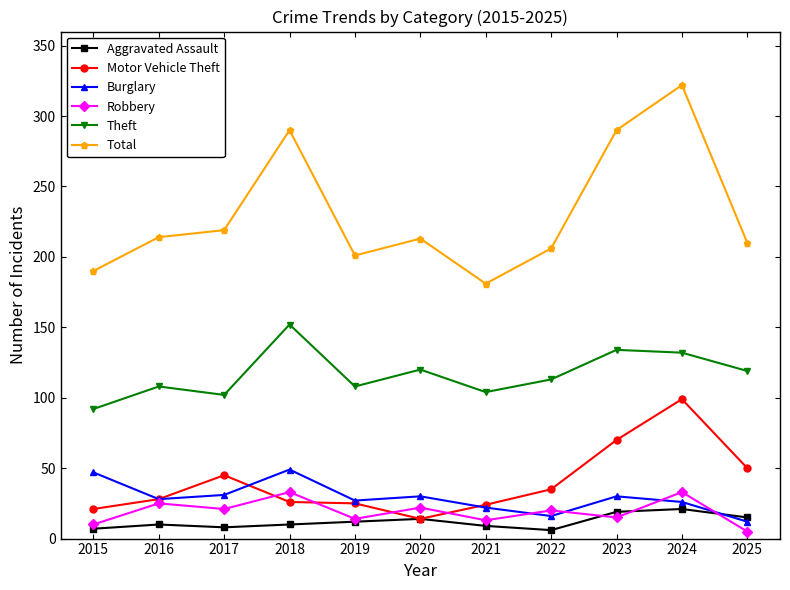

True or false: Theft and Total cross at least once.

False